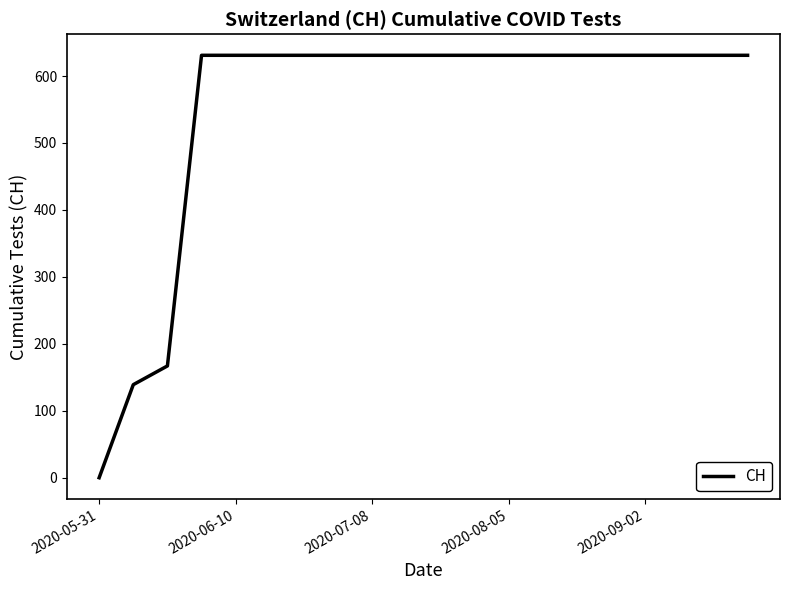

What is the sum of all values?

11033